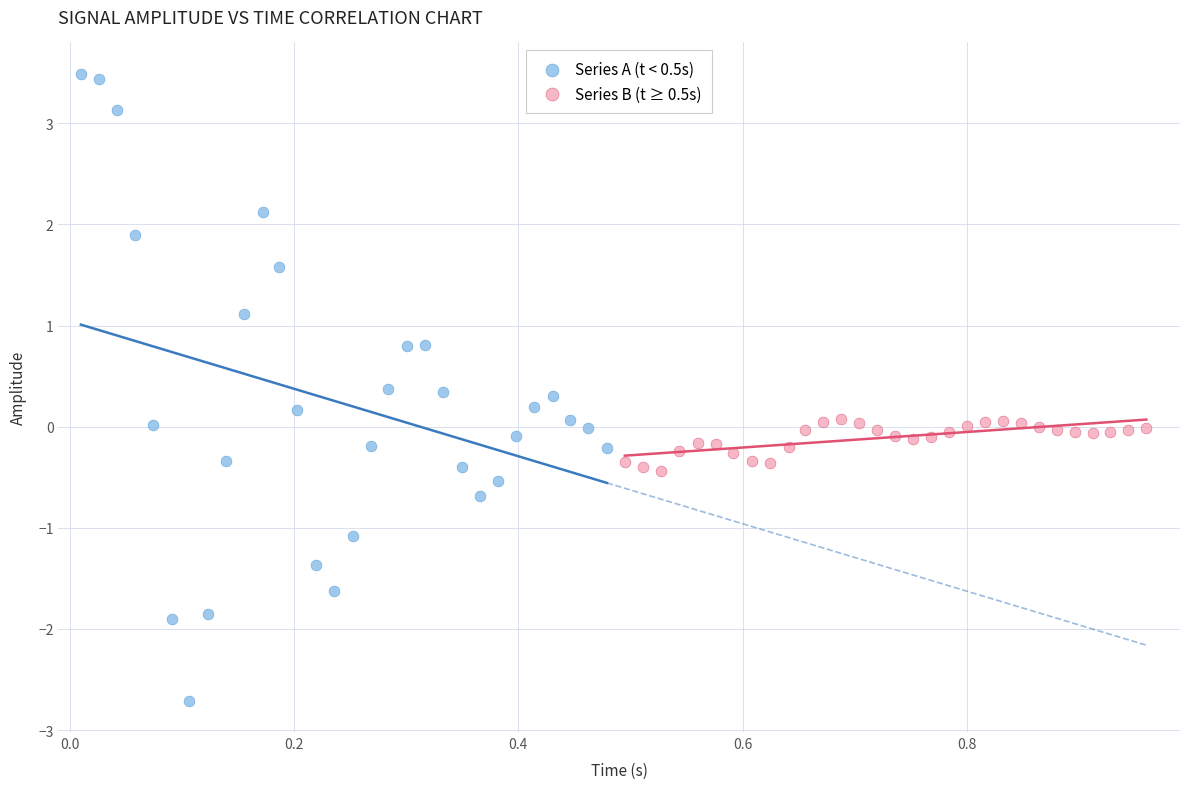

Which series has the widest spread of Y values?

Series A (t < 0.5s)